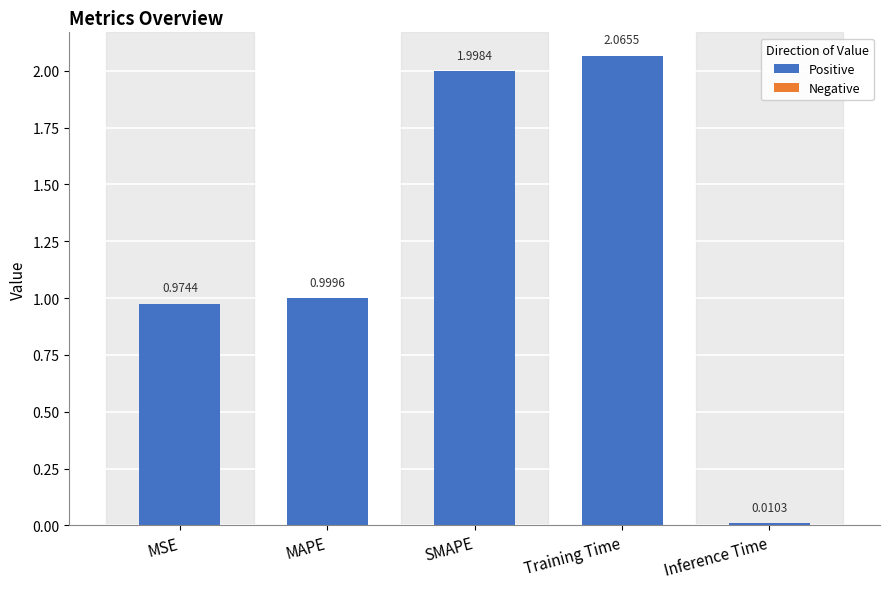

What is the label of the 2nd bar from the left?

MAPE